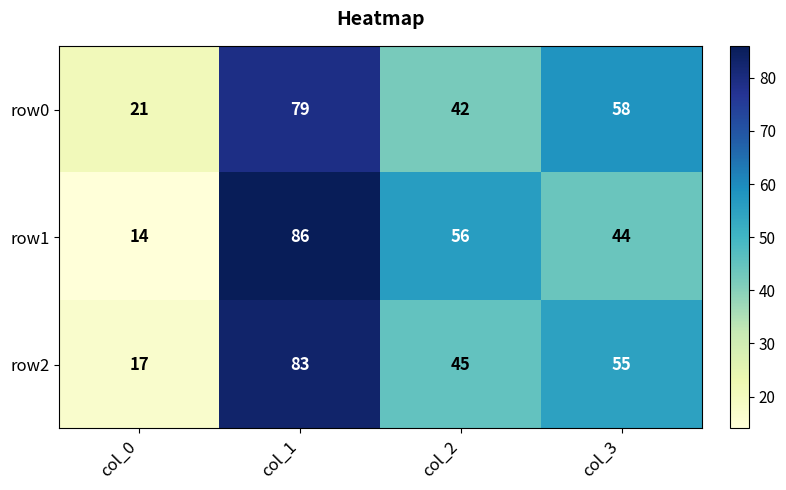

What value does the row0 series have at col_1?

79